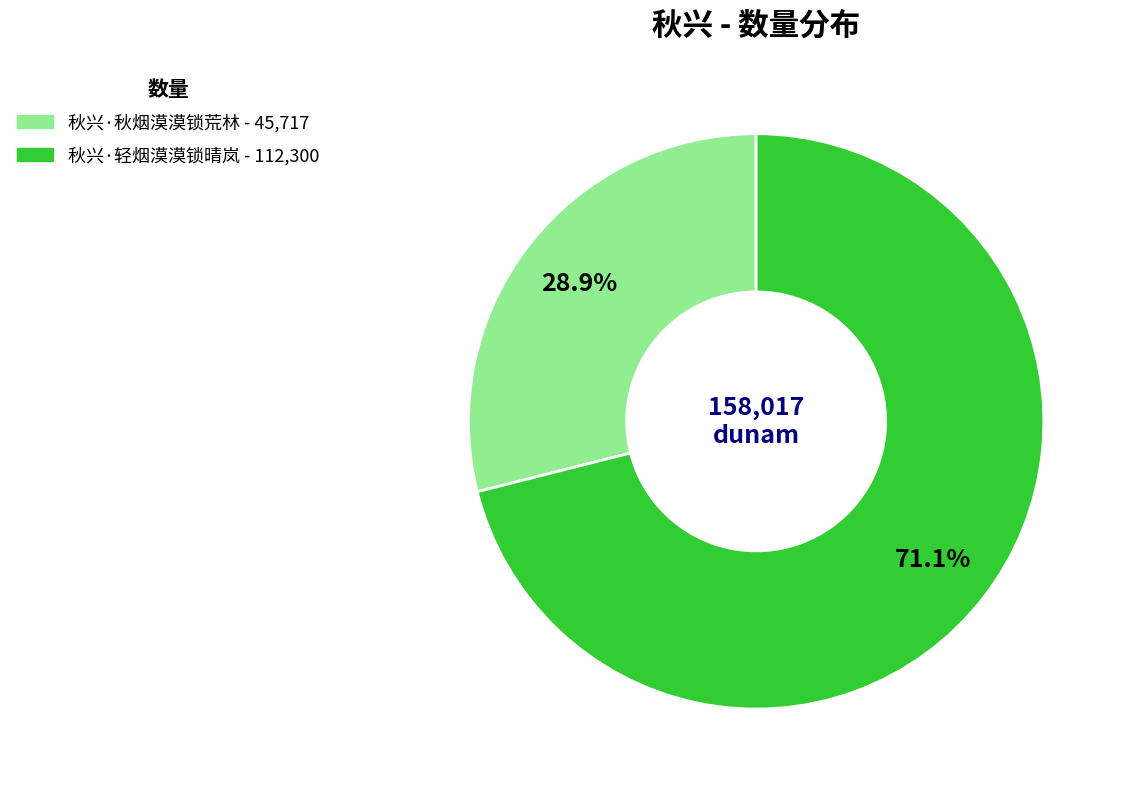

To the nearest percent, what percentage of the pie is 秋兴·轻烟漠漠锁晴岚?

71%